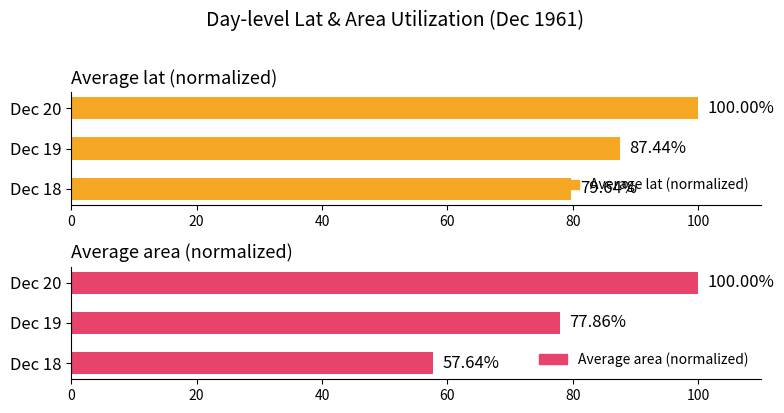

Is the value of Average lat (normalized) at Dec 18 greater than the value of Average area (normalized) at Dec 18?

Yes